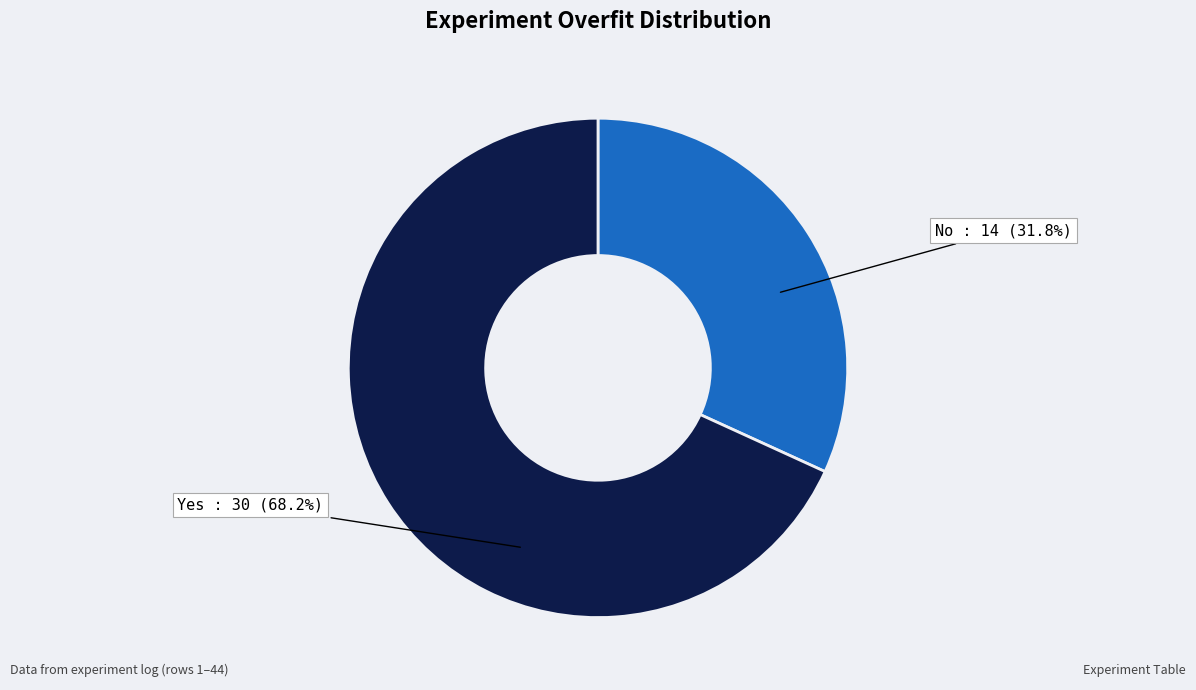

Is there any slice that represents more than half of the pie?

Yes